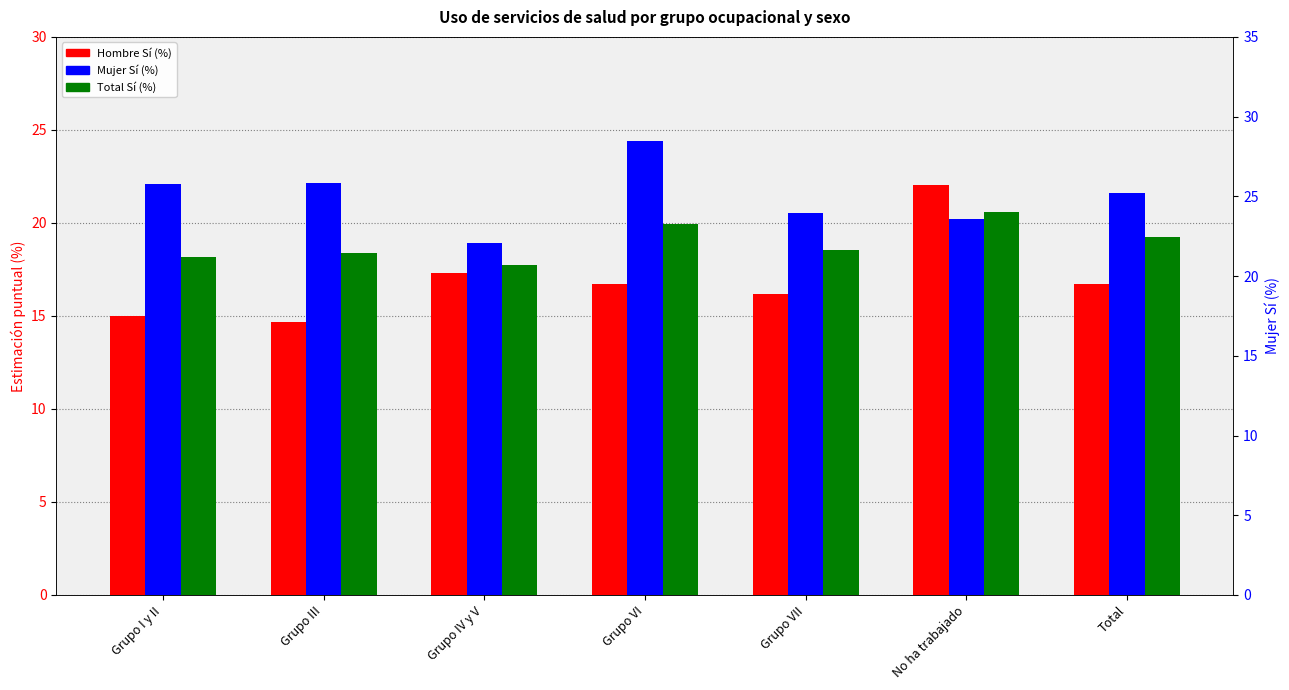

Reading left to right, list all the values displayed in this chart.

Hombre Sí (%): Grupo I y II=15.0	Grupo III=14.7	Grupo IV y V=17.3	Grupo VI=16.7	Grupo VII=16.2	No ha trabajado=22.0	Total=16.7
Mujer Sí (%): Grupo I y II=22.1	Grupo III=22.2	Grupo IV y V=18.9	Grupo VI=24.4	Grupo VII=20.5	No ha trabajado=20.2	Total=21.6
Total Sí (%): Grupo I y II=18.1	Grupo III=18.4	Grupo IV y V=17.7	Grupo VI=20.0	Grupo VII=18.6	No ha trabajado=20.6	Total=19.2